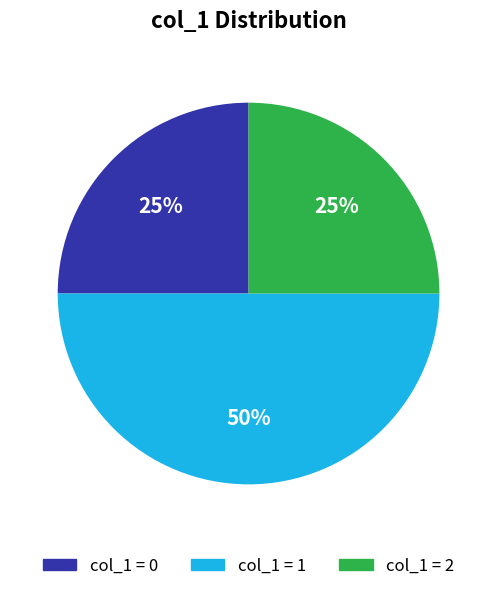

To the nearest percent, what is the average slice percentage?

33%